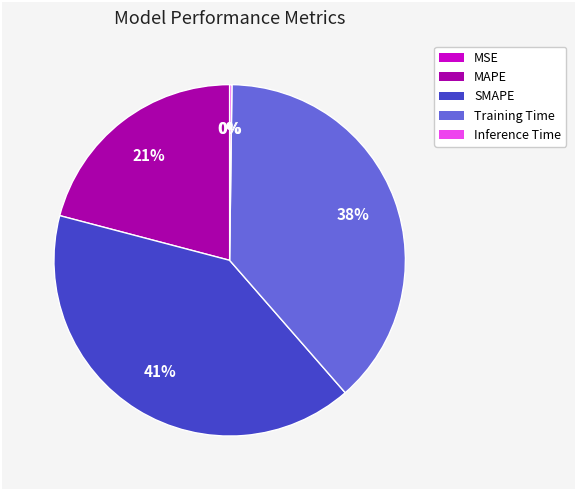

The Training Time slice represents 38% of the pie. True or false?

True